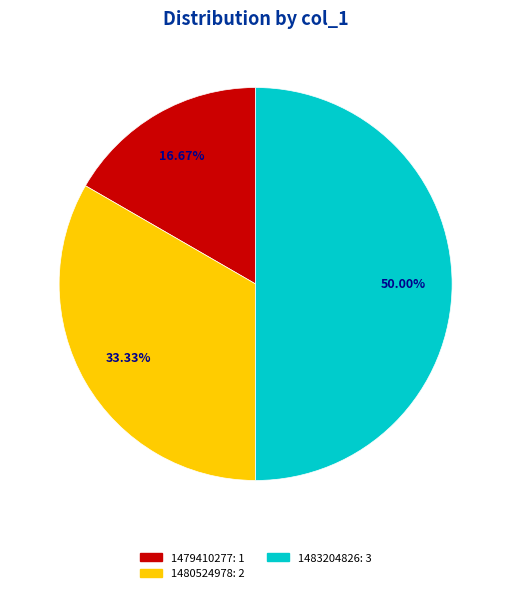

To the nearest percent, what is the average slice percentage?

33%